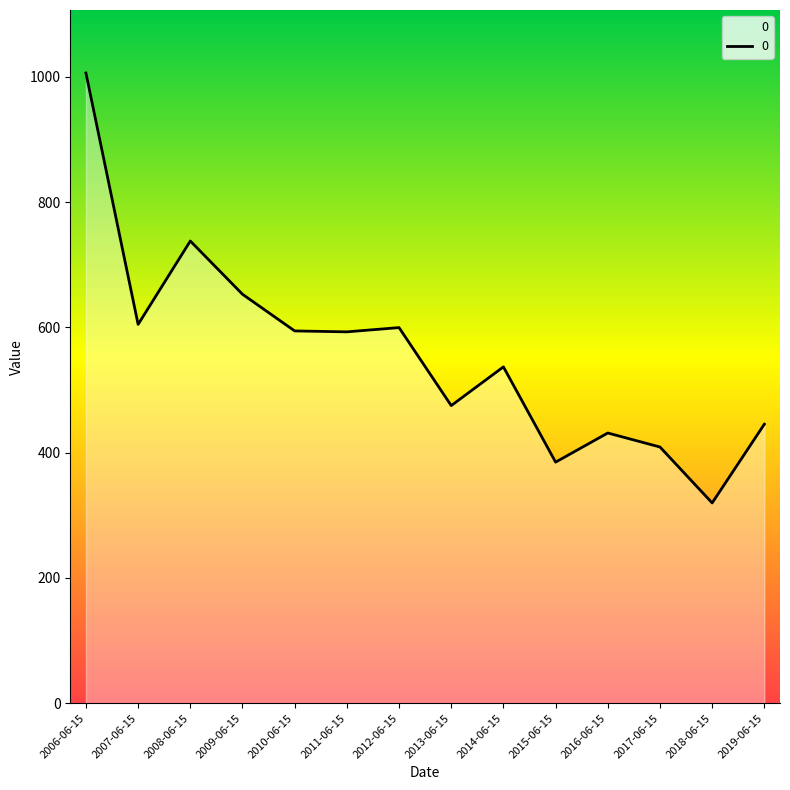

What is the approximate value at 2011-06-15?

593.0